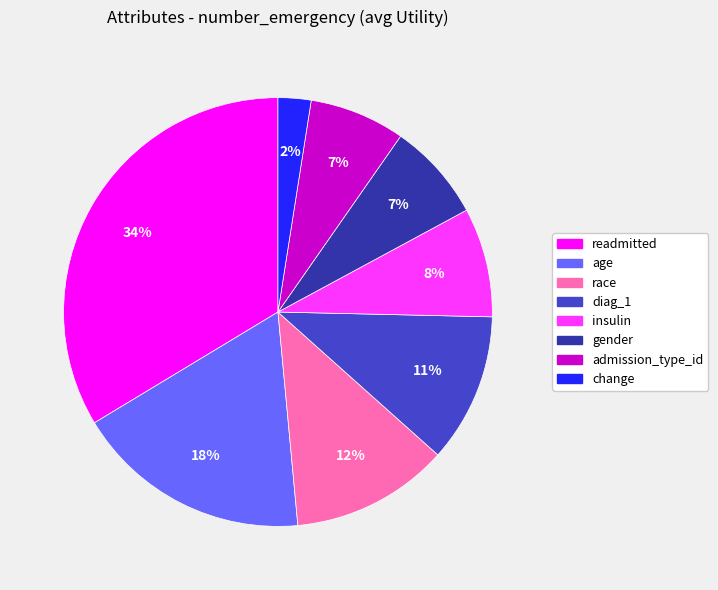

True or false: age accounts for 31% of the total.

False